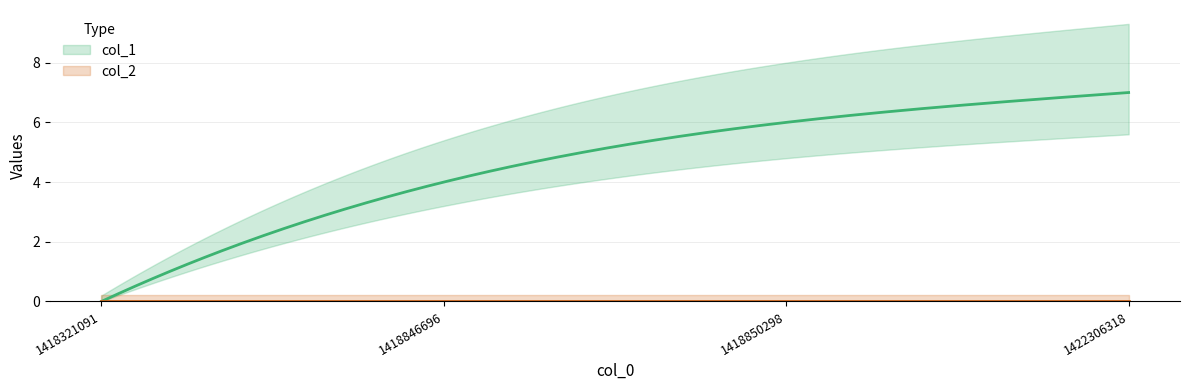

Is this an area chart (filled region under the line)?

No